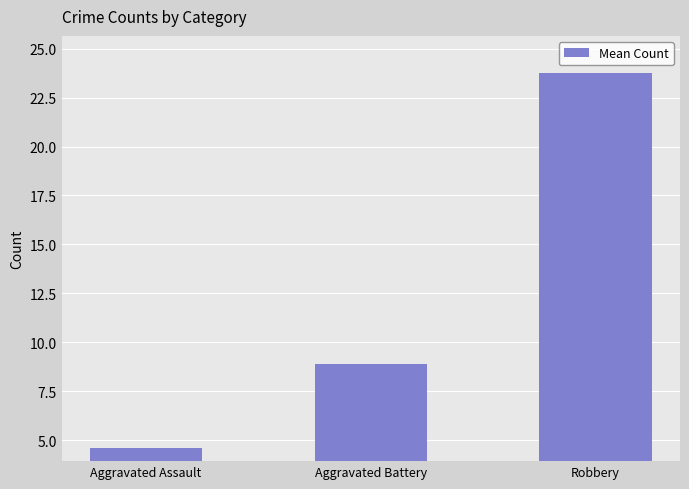

The chart shows a value of 6.0 at Robbery. True or false?

False